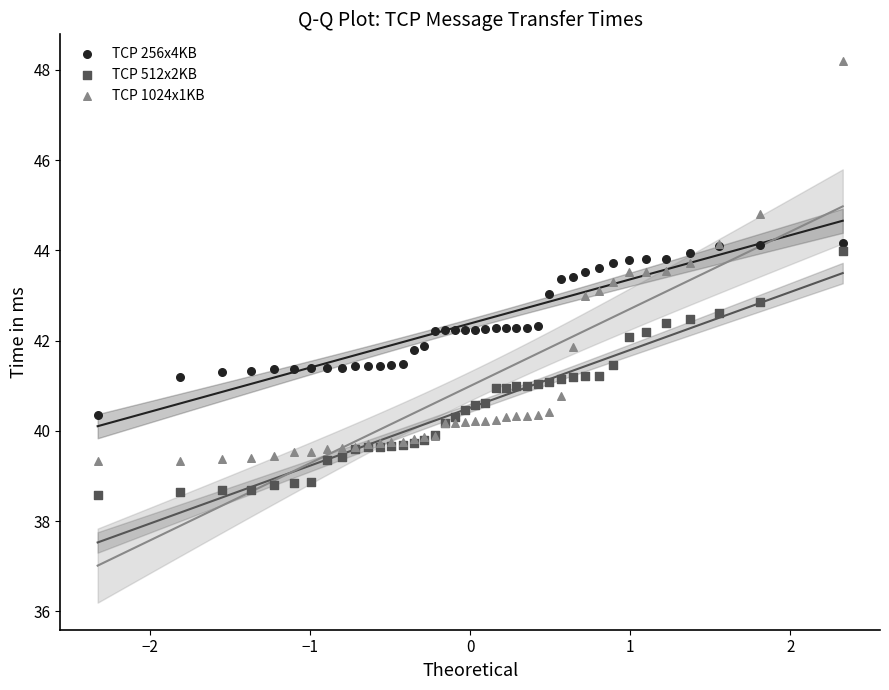

What is the X range (max minus min) for the scatter plot?

4.7